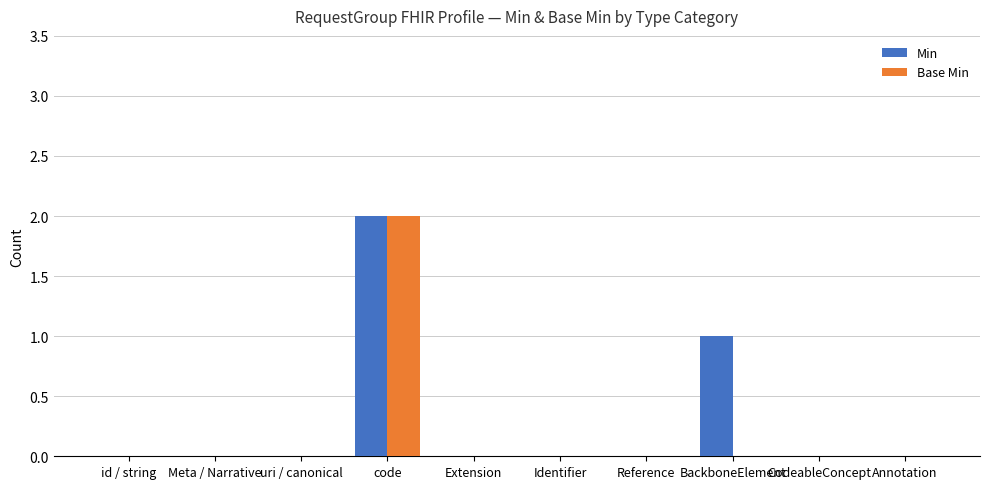

At which label is Min closest to 1?

BackboneElement